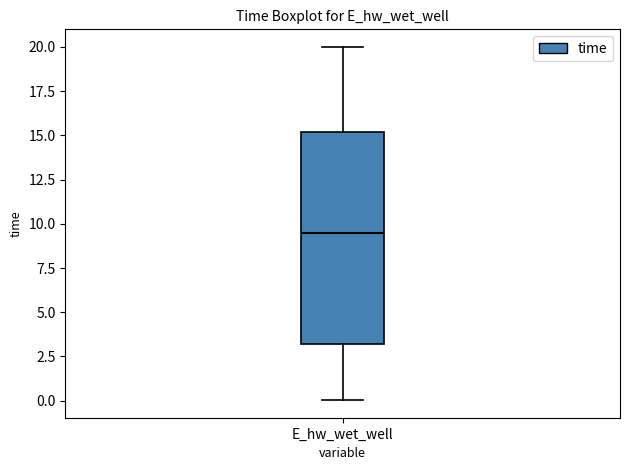

Read this box plot against the y-axis: the position of the median line, the range covered by the box, and the ends of both whiskers. The values are not printed on the chart, so give them approximately, as read against the axis.

median 9.5, box 3.0 to 15.0, whiskers 0.0 to 20.0